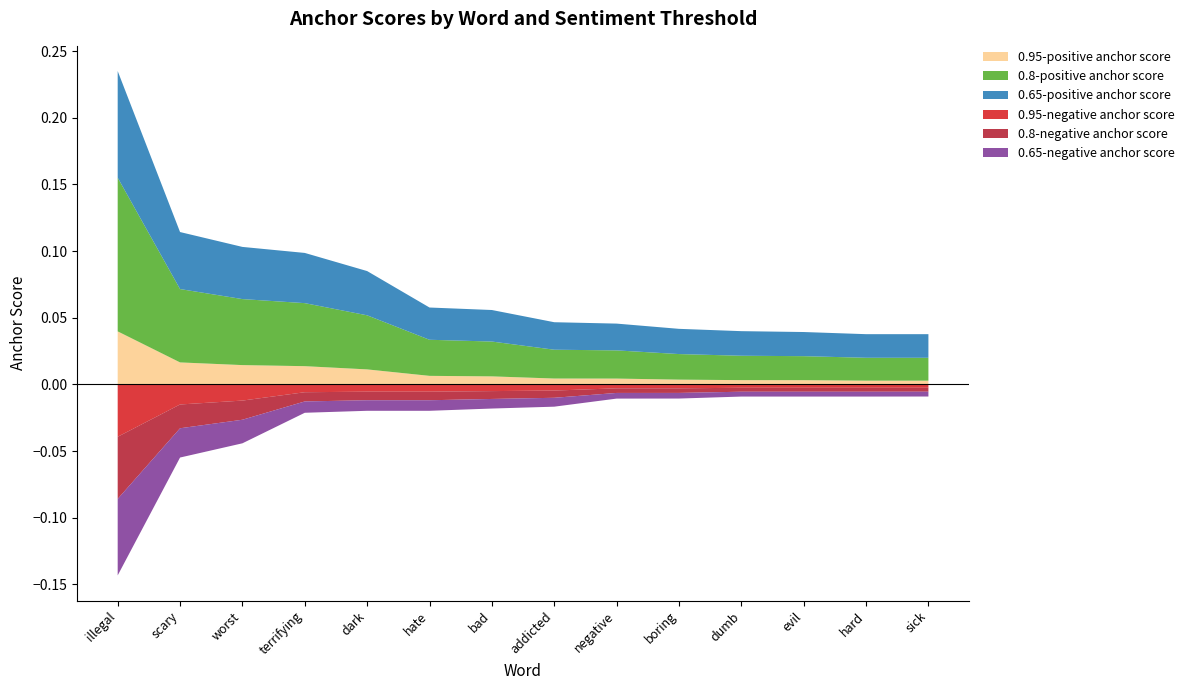

Reading left to right, list all the values displayed in this chart.

0.95-positive anchor score: illegal=0.0	scary=0.0	worst=0.0	terrifying=0.0	dark=0.0	hate=0.0	bad=0.0	addicted=0.0	negative=0.0	boring=0.0	dumb=0.0	evil=0.0	hard=0.0	sick=0.0
0.8-positive anchor score: illegal=0.1	scary=0.1	worst=0.0	terrifying=0.0	dark=0.0	hate=0.0	bad=0.0	addicted=0.0	negative=0.0	boring=0.0	dumb=0.0	evil=0.0	hard=0.0	sick=0.0
0.65-positive anchor score: illegal=0.1	scary=0.0	worst=0.0	terrifying=0.0	dark=0.0	hate=0.0	bad=0.0	addicted=0.0	negative=0.0	boring=0.0	dumb=0.0	evil=0.0	hard=0.0	sick=0.0
0.95-negative anchor score: illegal=0.0	scary=0.0	worst=0.0	terrifying=0.0	dark=0.0	hate=0.0	bad=0.0	addicted=0.0	negative=0.0	boring=0.0	dumb=0.0	evil=0.0	hard=0.0	sick=0.0
0.8-negative anchor score: illegal=0.0	scary=0.0	worst=0.0	terrifying=0.0	dark=0.0	hate=0.0	bad=0.0	addicted=0.0	negative=0.0	boring=0.0	dumb=0.0	evil=0.0	hard=0.0	sick=0.0
0.65-negative anchor score: illegal=0.1	scary=0.0	worst=0.0	terrifying=0.0	dark=0.0	hate=0.0	bad=0.0	addicted=0.0	negative=0.0	boring=0.0	dumb=0.0	evil=0.0	hard=0.0	sick=0.0